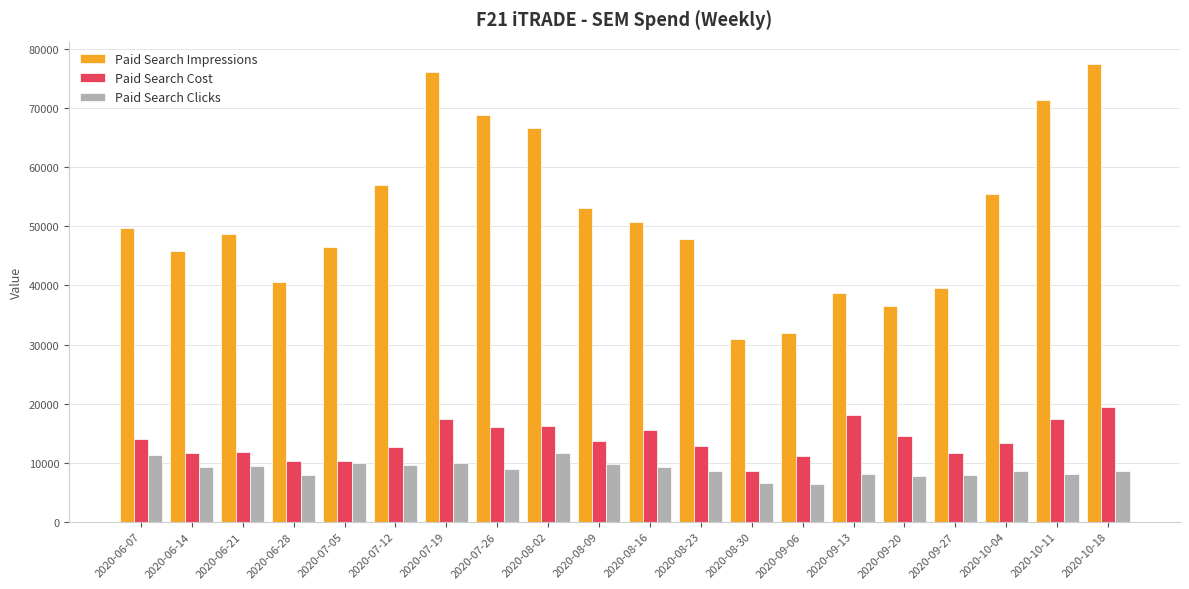

What is the sum of all Paid Search Impressions values?

1033852.0